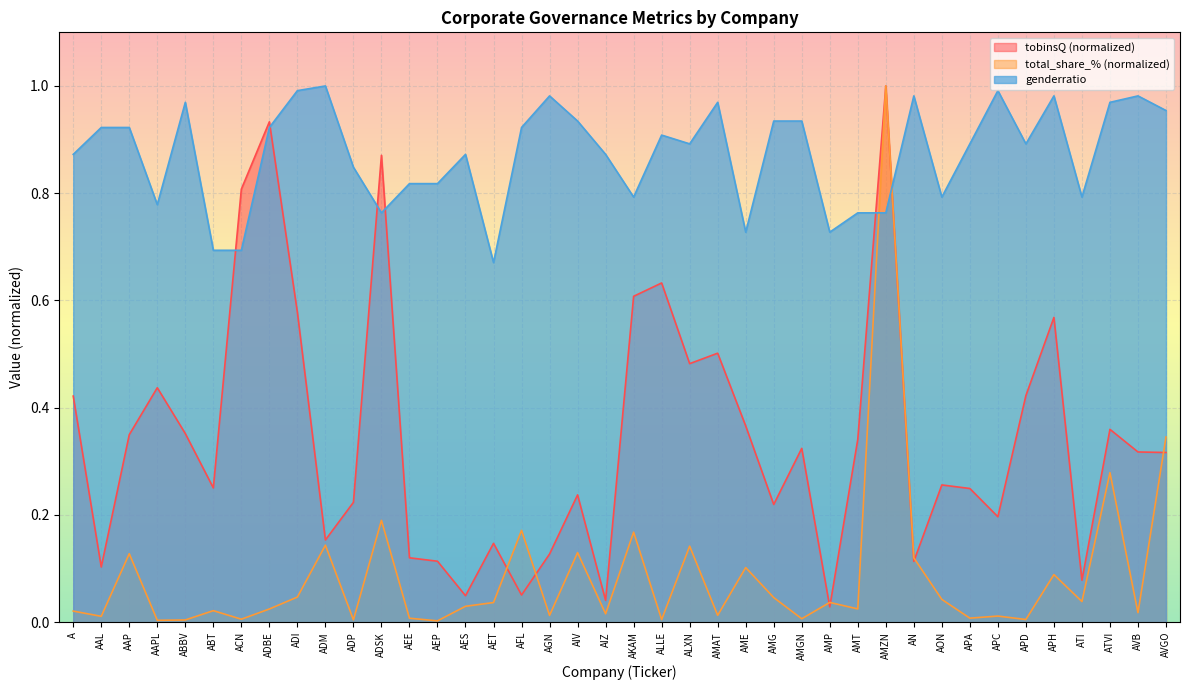

How many lines are shown in the chart?

3